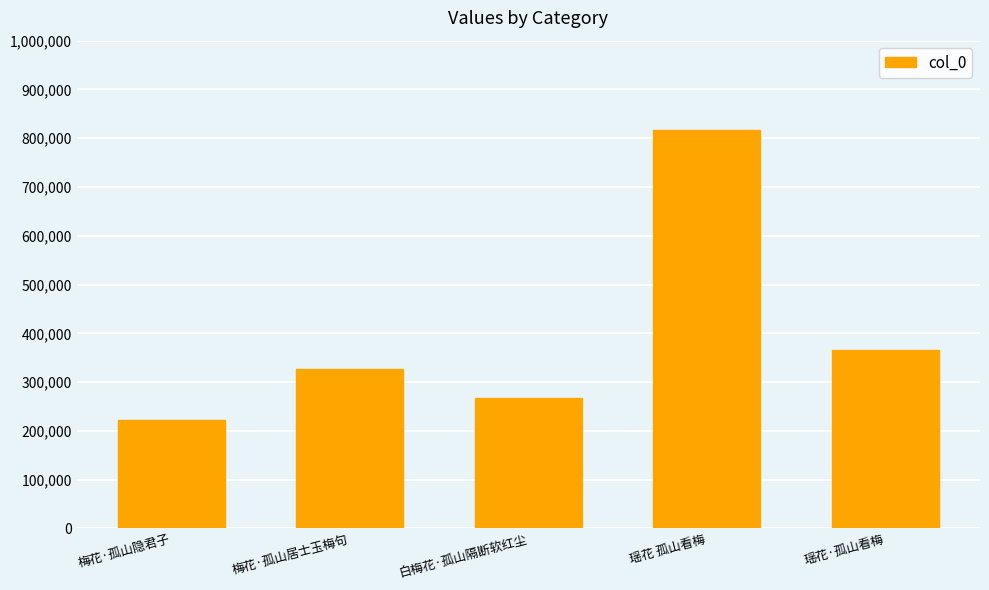

Reading right to left, transcribe all the data shown in this chart.

瑶花·孤山看梅=365983	瑶花 孤山看梅=816392	白梅花·孤山隔断软红尘=268387	梅花·孤山居士玉梅句=326263	梅花·孤山隐君子=222848